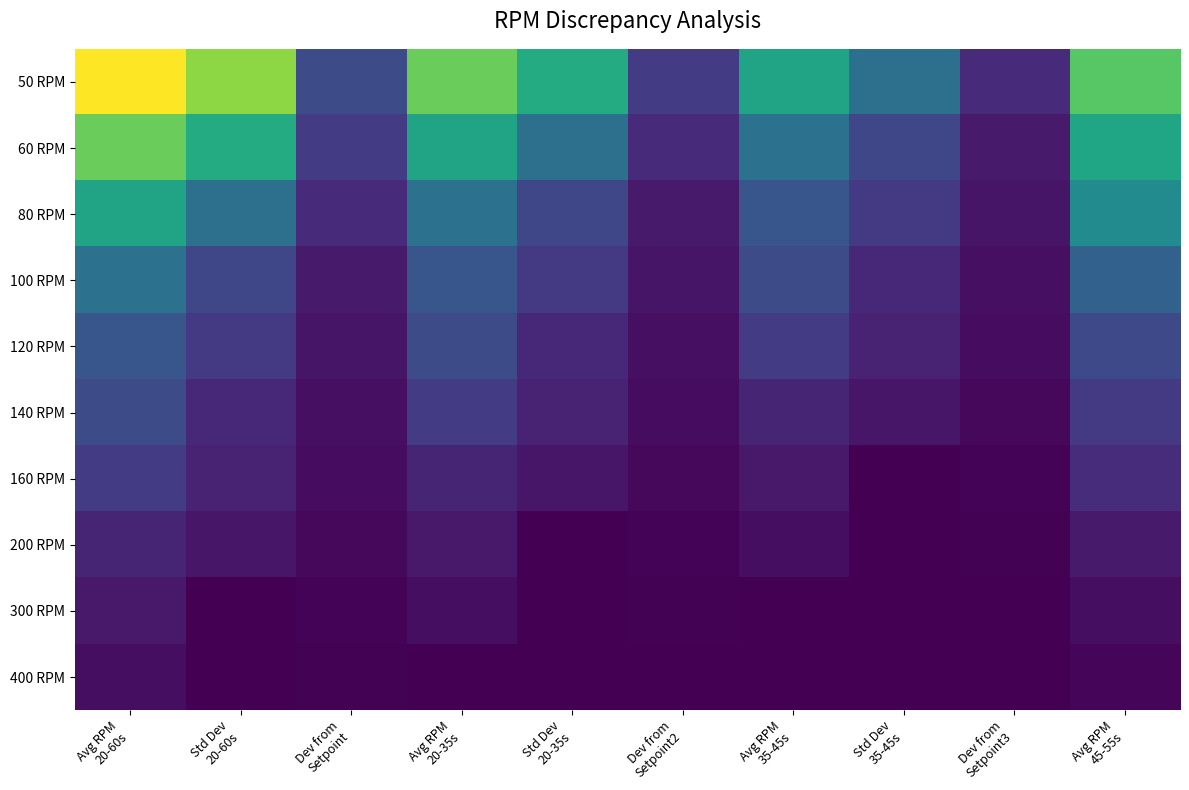

Which series has the largest total across all categories?

50 RPM